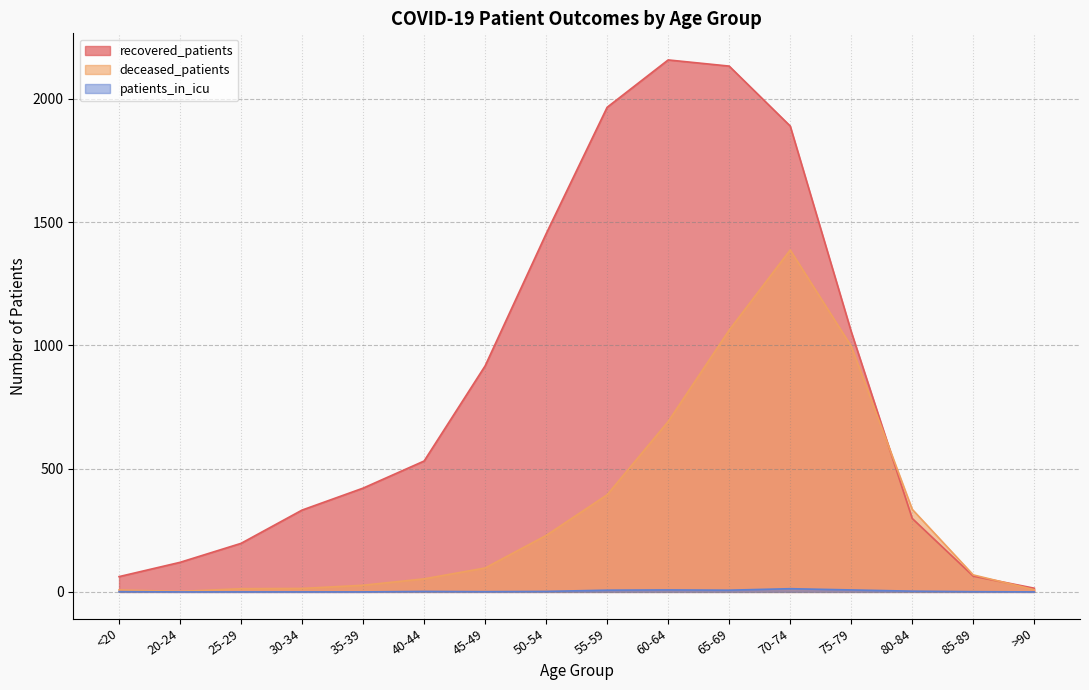

How many data points in deceased_patients are less than 97?

8